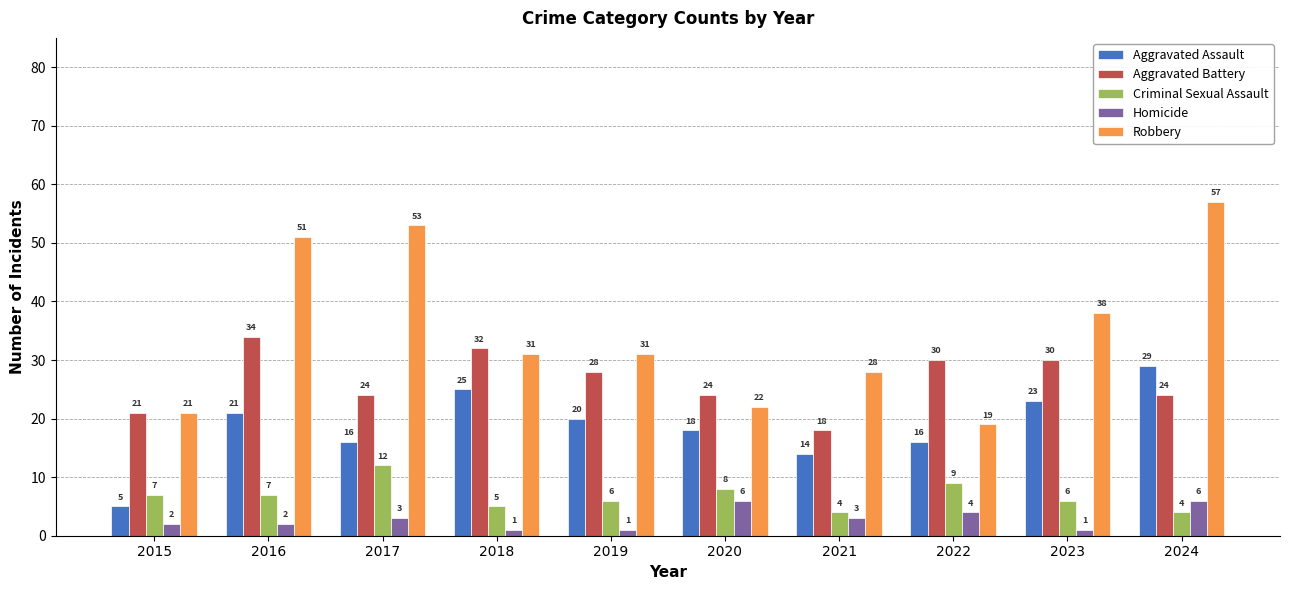

Rank the series by their maximum value, from lowest to highest.

Homicide, Criminal Sexual Assault, Aggravated Assault, Aggravated Battery, Robbery